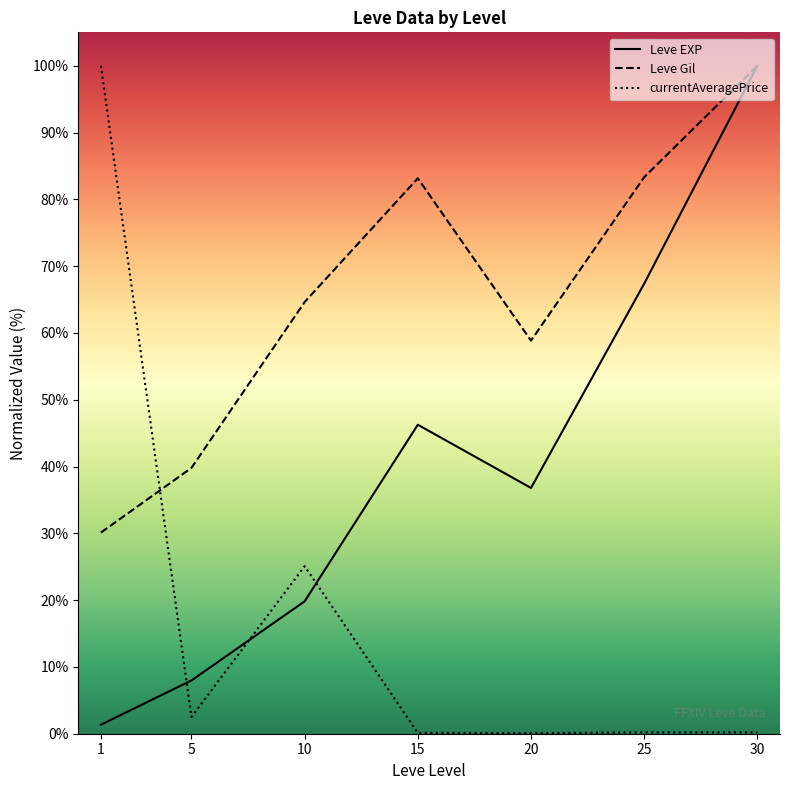

What value does the currentAveragePrice series have at 20?

0.1